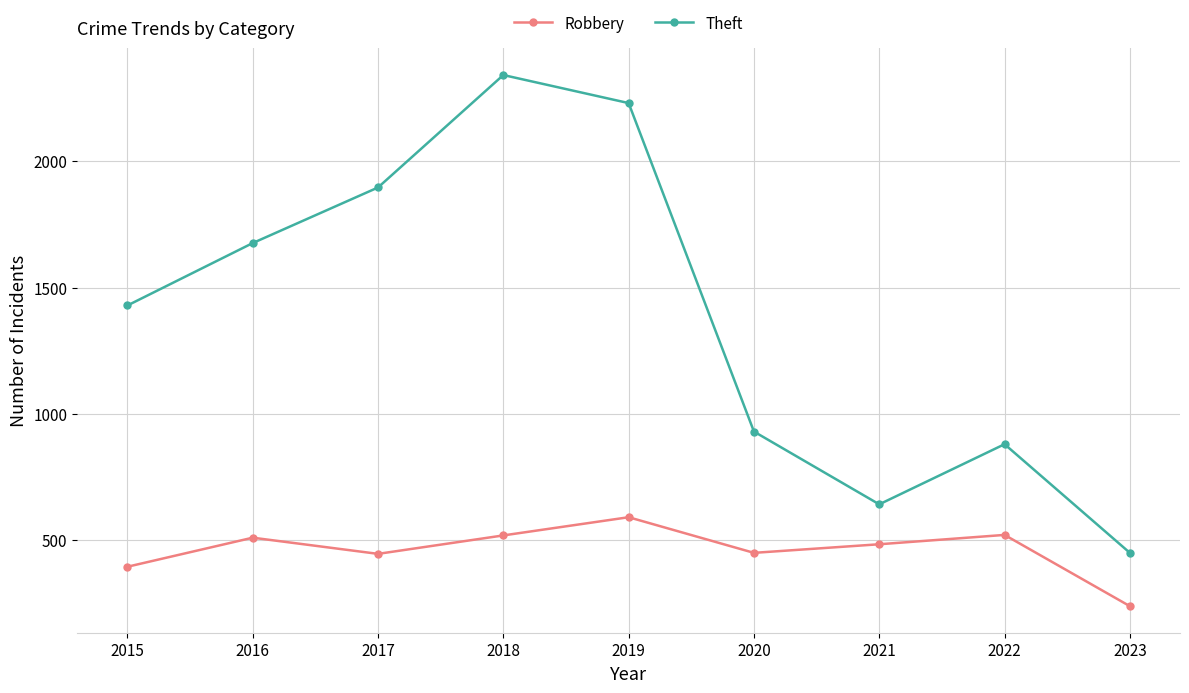

What is the sum of the Theft values at 2022 and 2015?

2309